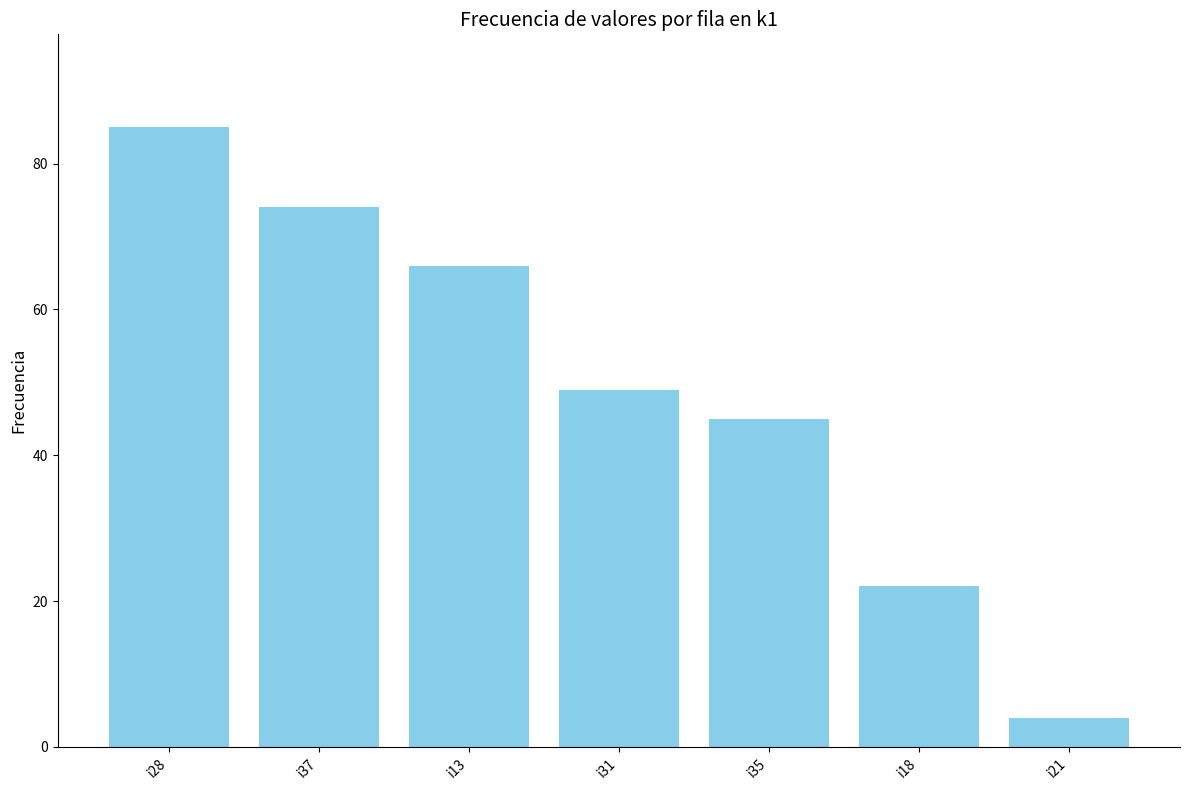

List the labels in order of value, largest first.

i28, i37, i13, i31, i35, i18, i21